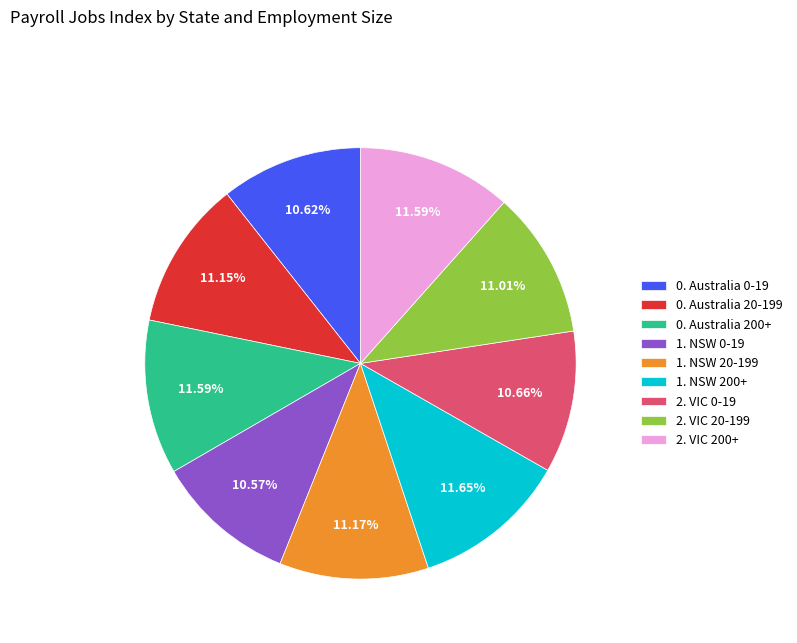

What percentage is the 0. Australia 20-199 slice, to the nearest percent?

11%